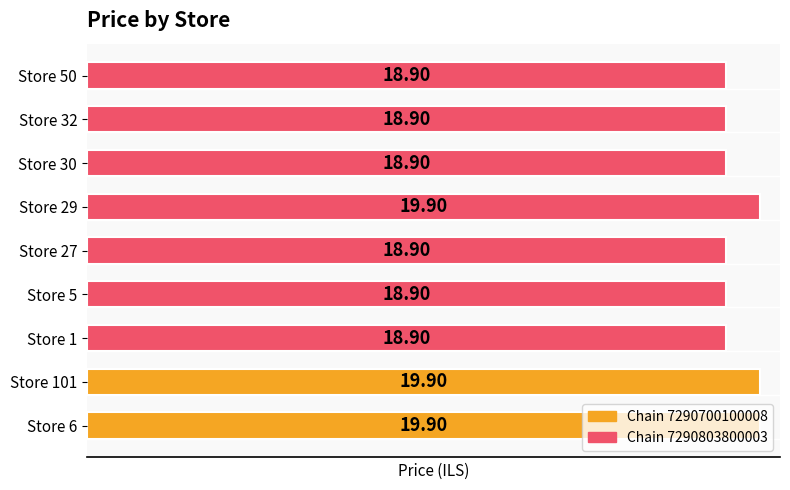

Count the values in the range 18 to 19.

6